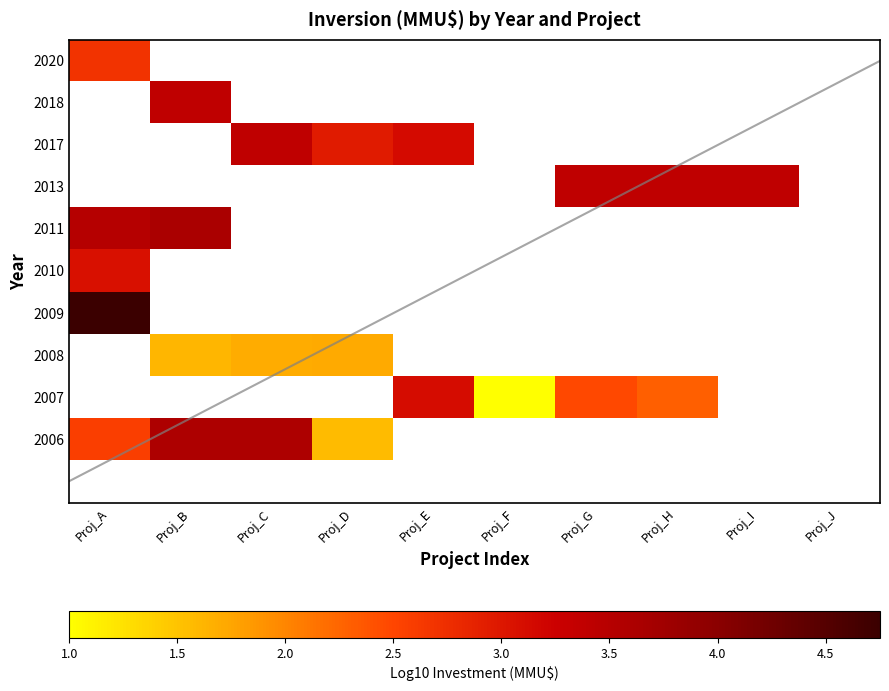

How many categories are shown in the chart?

10